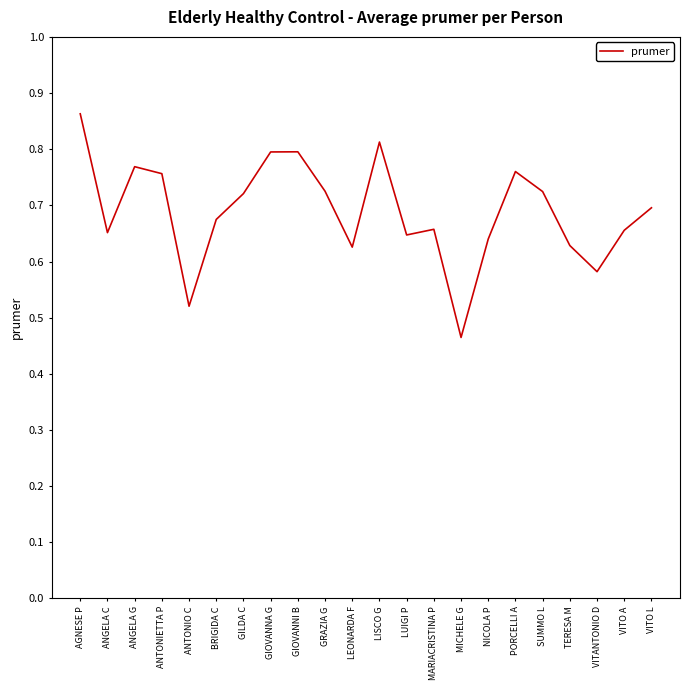

At which category does the chart reach its minimum across all series?

MICHELE G